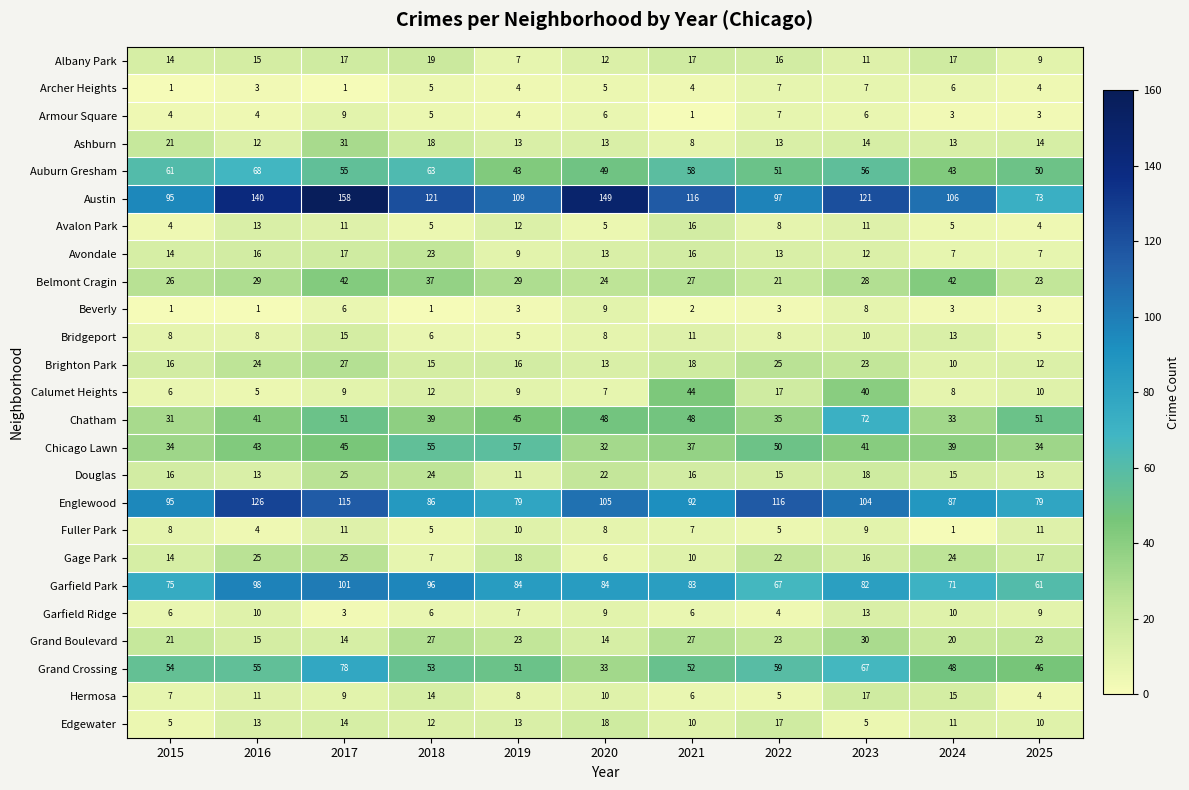

Where is Avondale nearest to the value 15?

2015